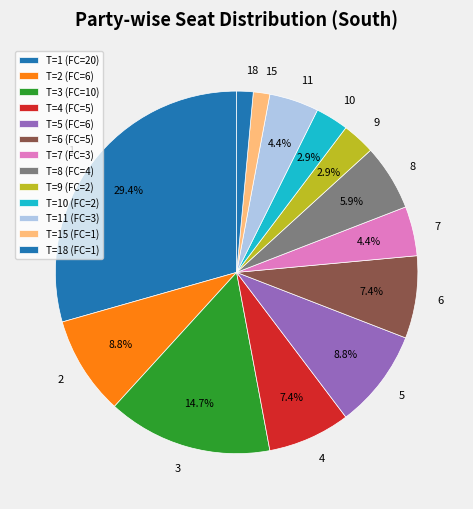

Approximately how many times larger is the value at 9 compared to 7?

0.7